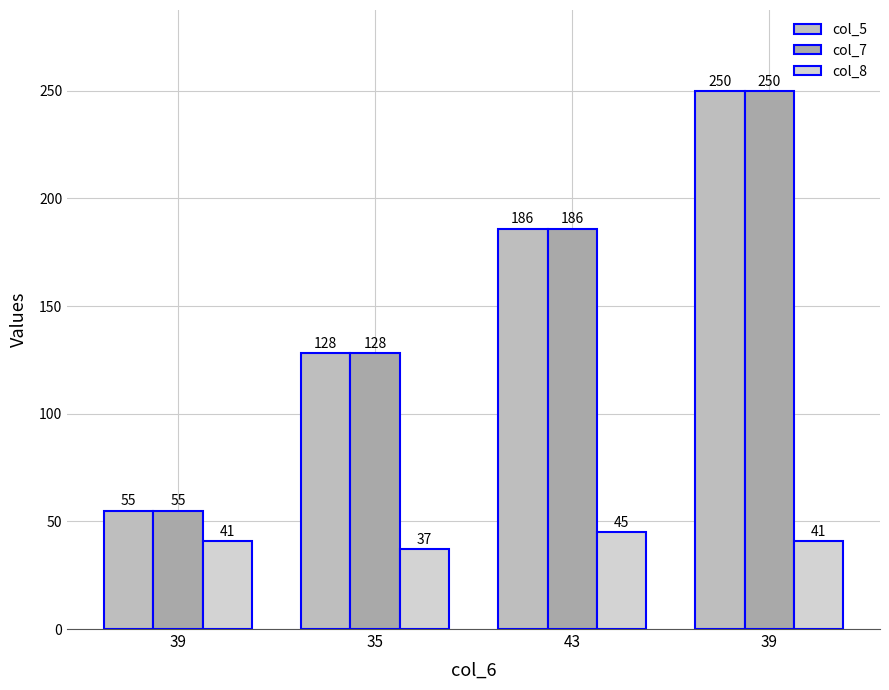

Reading right to left, transcribe all the data shown in this chart.

col_5: 39=250	43=186	35=128	39=55
col_7: 39=250	43=186	35=128	39=55
col_8: 39=41	43=45	35=37	39=41